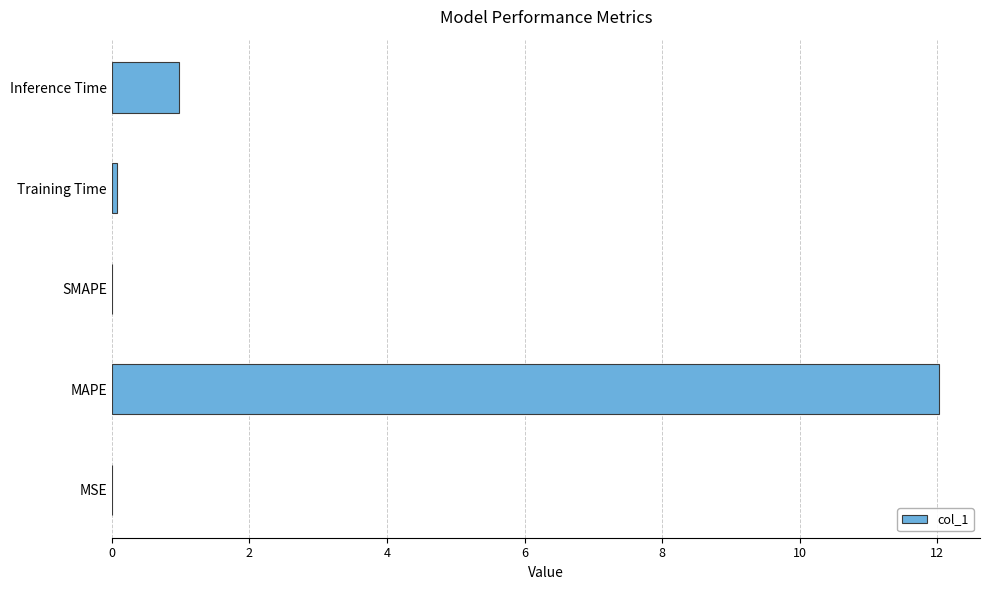

What is the sum of all values?

13.1